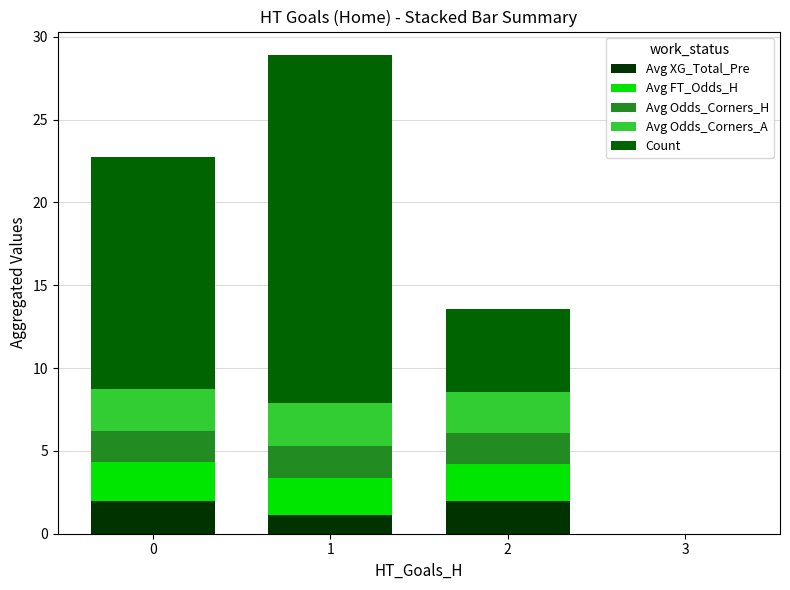

Are the bars horizontal?

No